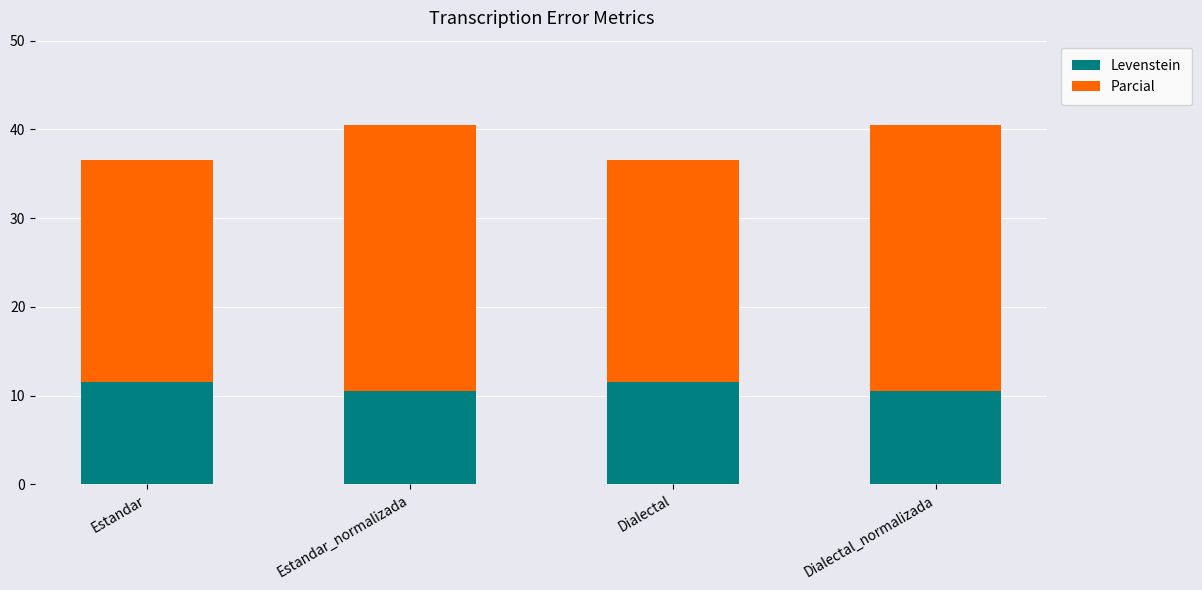

Reading right to left, transcribe the values for Levenstein.

Dialectal_normalizada=10.5	Dialectal=11.5	Estandar_normalizada=10.5	Estandar=11.5